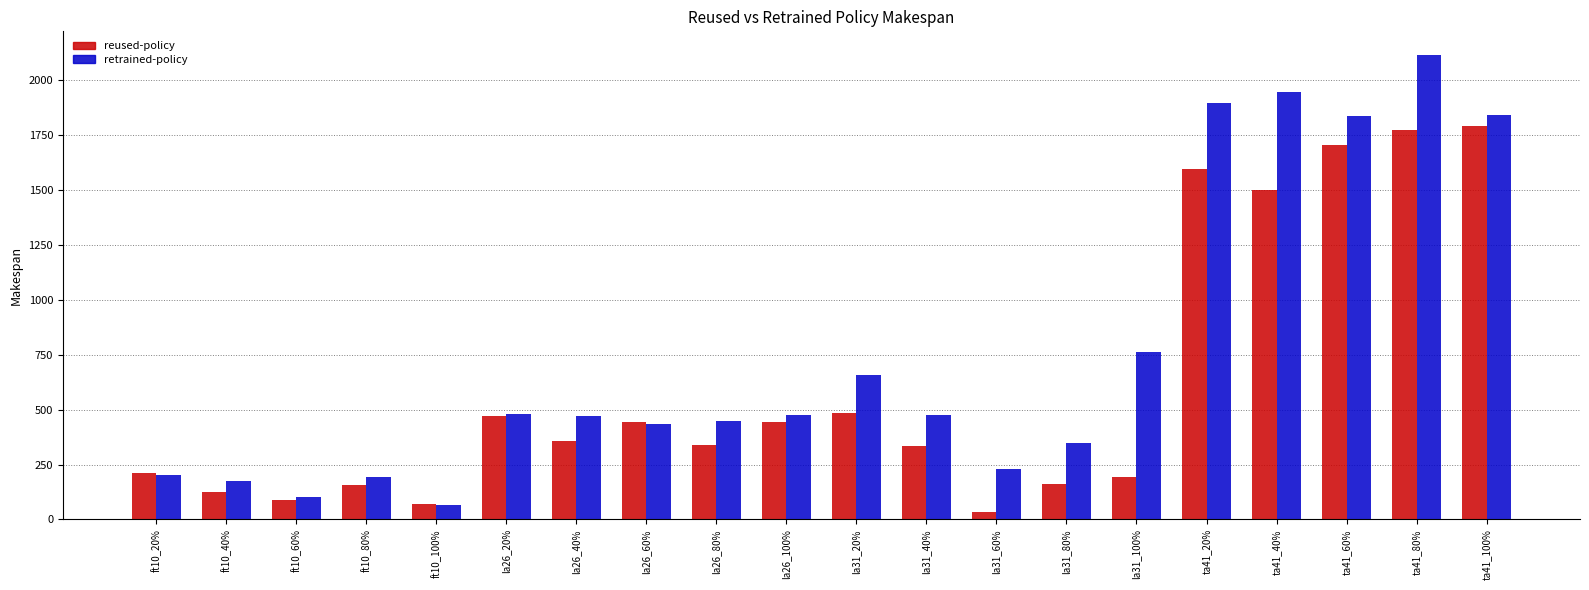

Between la26_40% and la26_60%, which series saw the biggest shift?

reused-policy